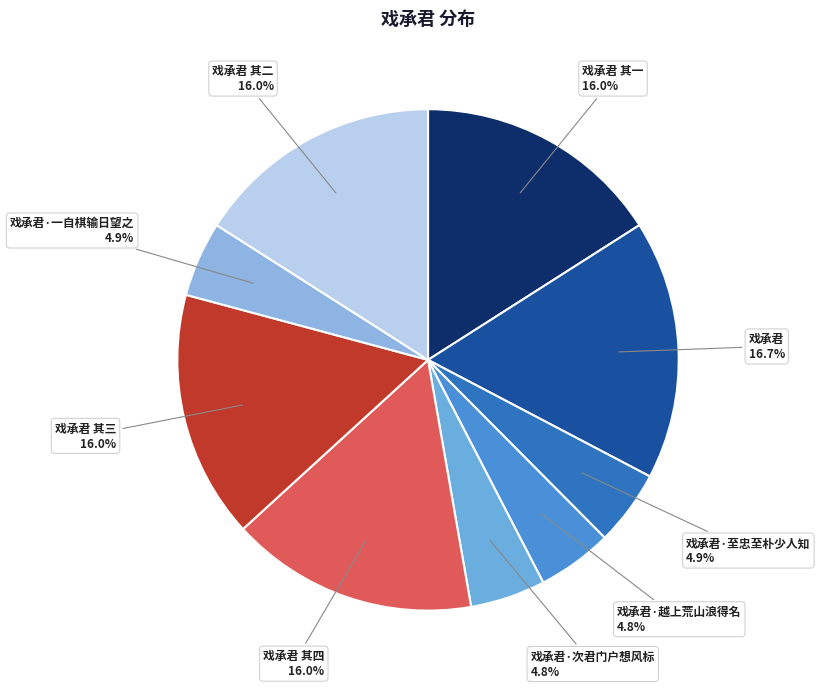

What percentage is the 戏承君 其一 slice, to the nearest percent?

16%